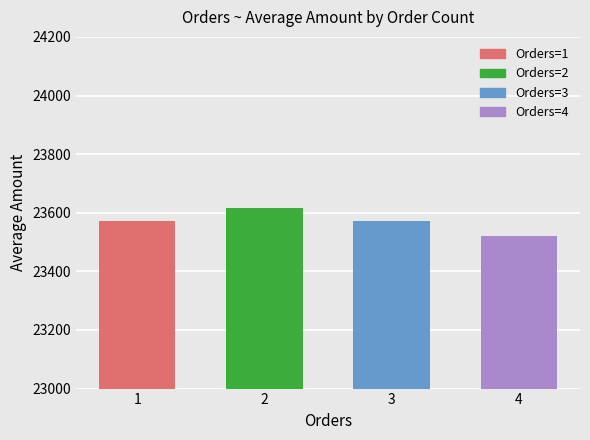

What is the difference between the values at 4 and 3?

49.9